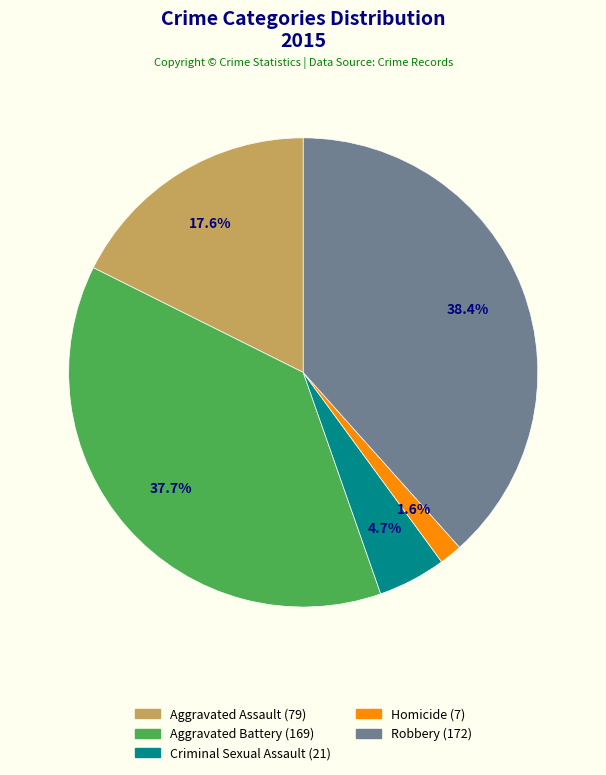

Does any single category account for the majority?

No